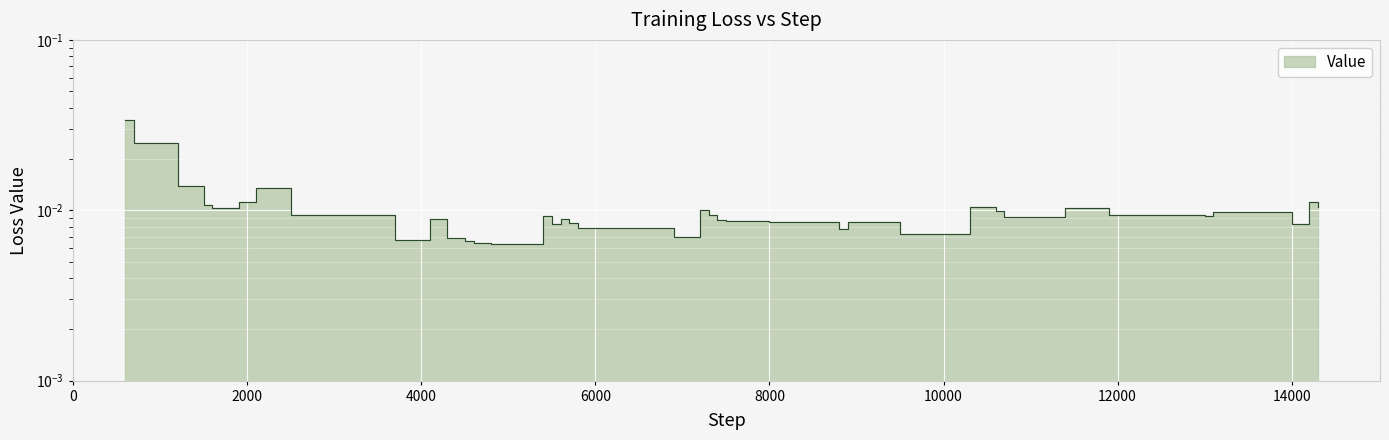

The value at 18 is 0.0. True or false?

False